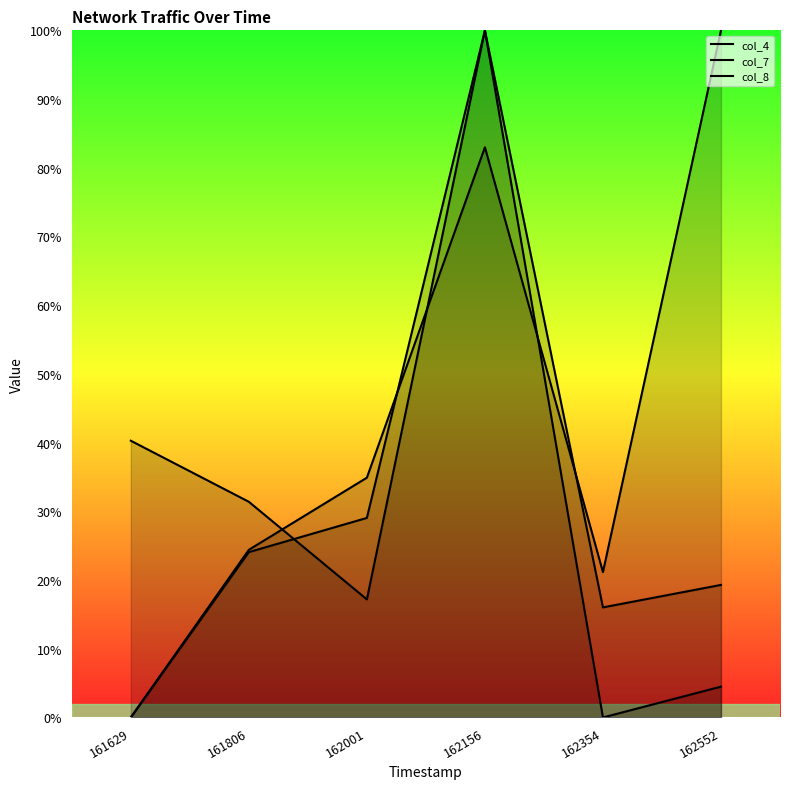

List the series in order of their peak value, lowest first.

col_4, col_7, col_8